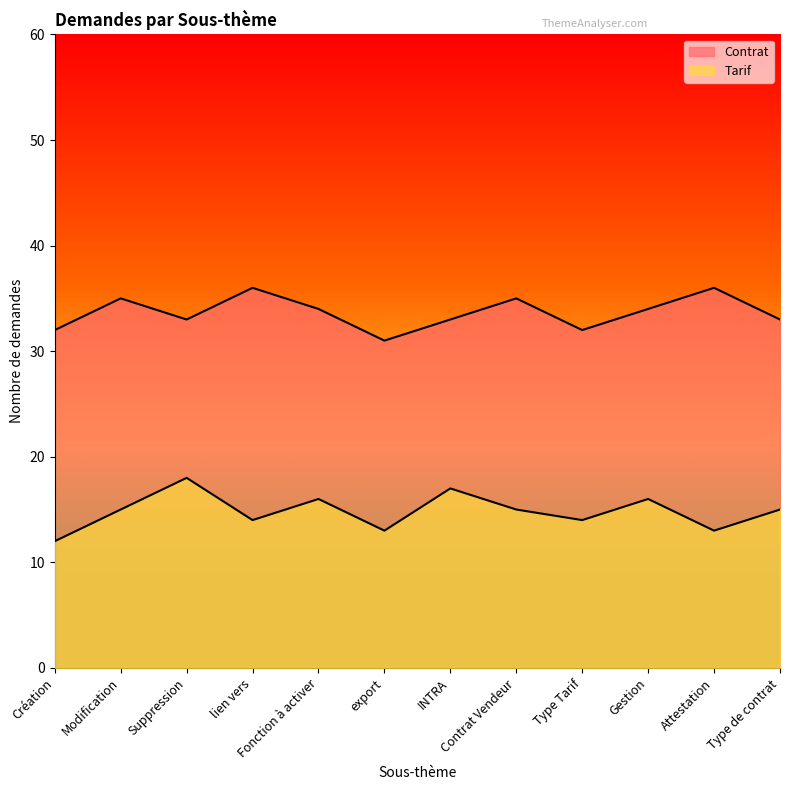

What is the minimum value for Tarif?

12